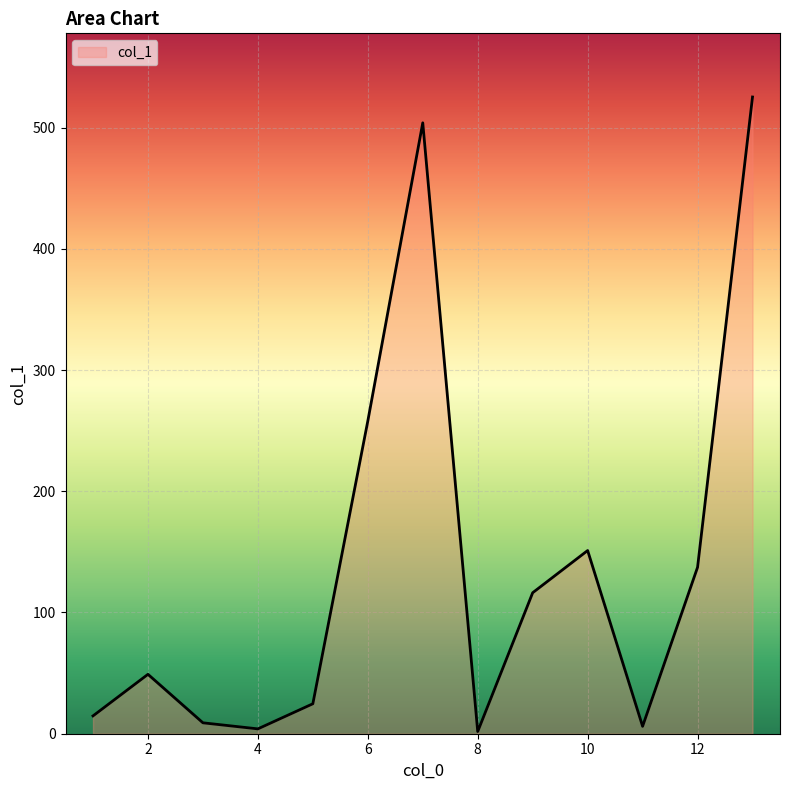

Does the chart have visible grid lines?

Yes